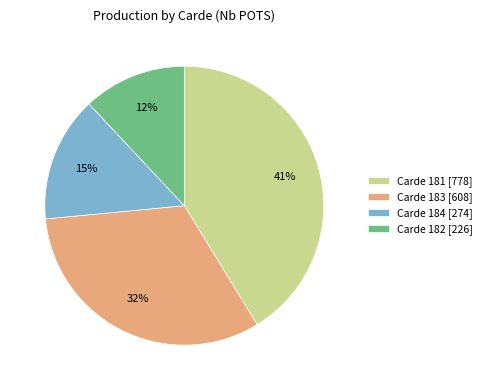

What is the smallest slice in the pie chart?

Carde 182 [226]